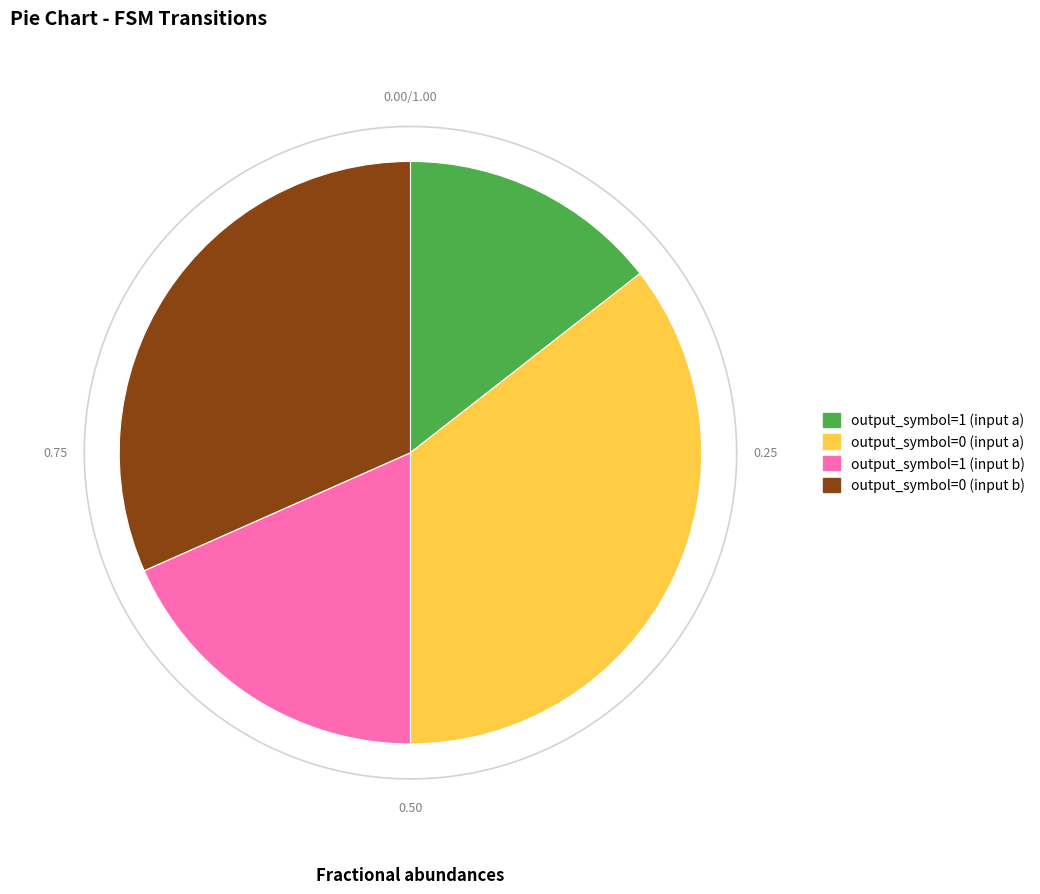

How many segments does this pie chart have?

4